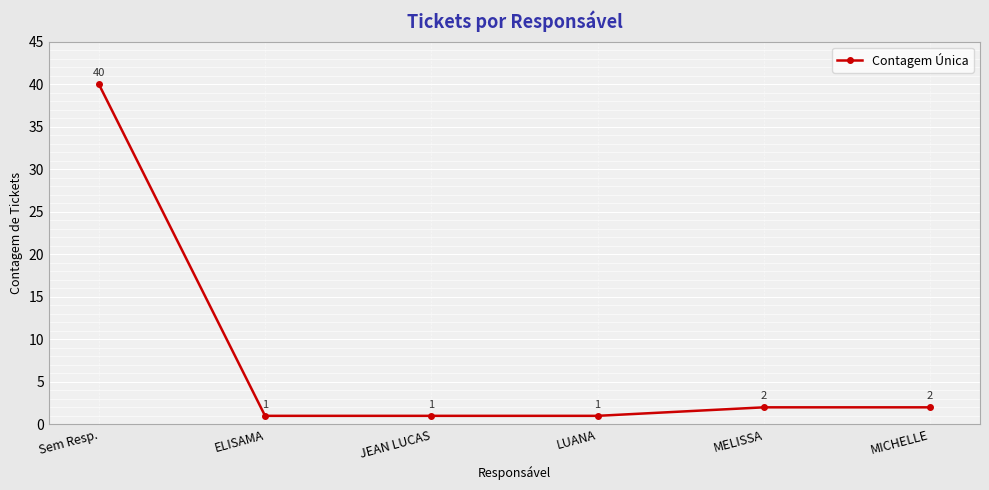

What is the sum of all values?

47